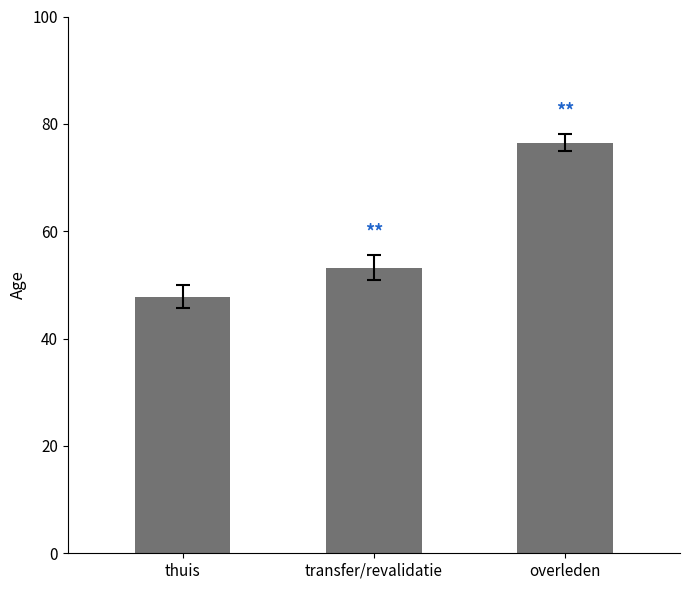

Reading left to right, what are all the values shown in this chart?

thuis=47.8	transfer/revalidatie=53.2	overleden=76.5